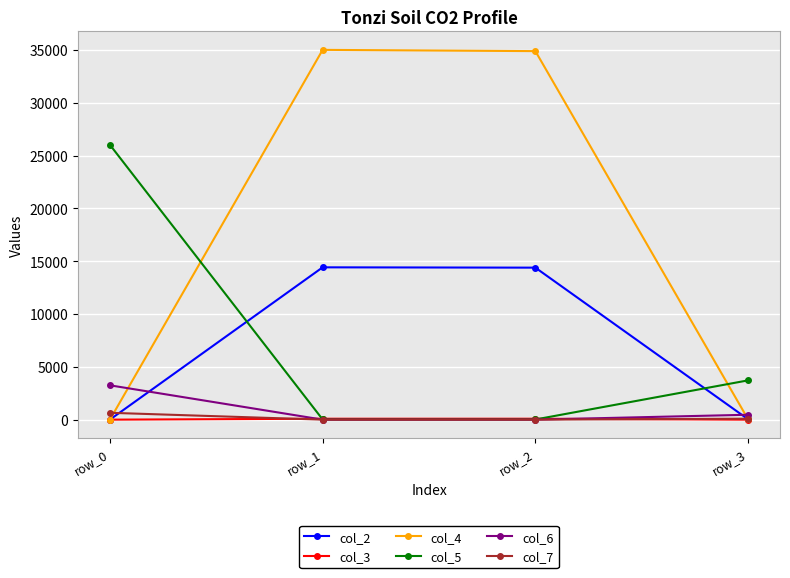

Does the chart have visible grid lines?

Yes